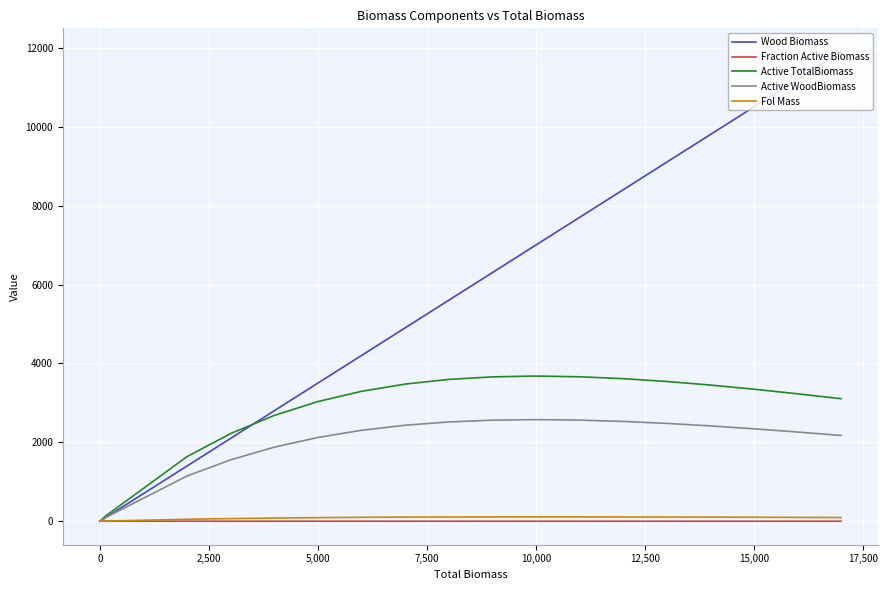

Does the chart have visible grid lines?

Yes